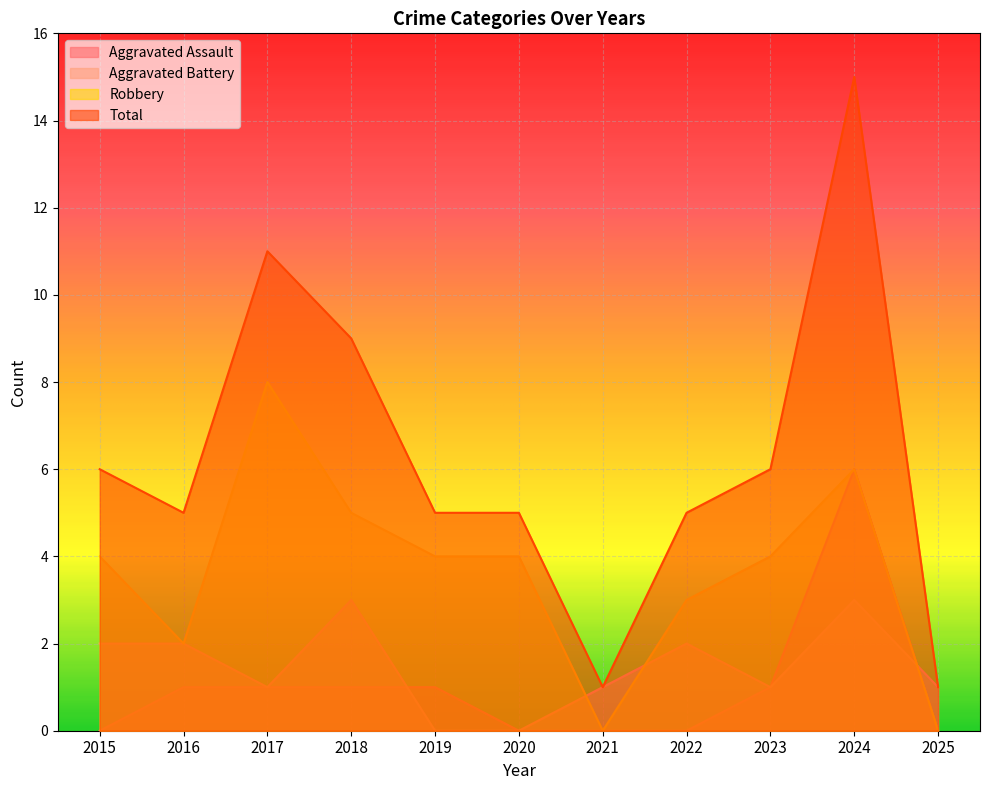

Which series ends up on top after the final intersection of Robbery and Aggravated Battery?

Aggravated Battery